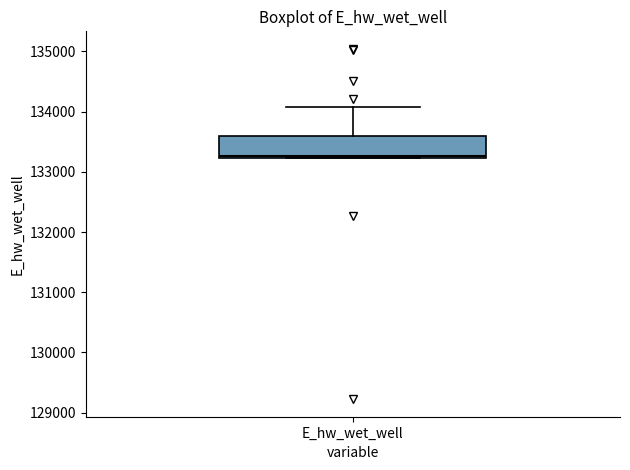

Read this box plot against the y-axis: the position of the median line, the range covered by the box, and the ends of both whiskers. The values are not printed on the chart, so give them approximately, as read against the axis.

median 133300, box 133200 to 133600, whiskers 133200 to 134100